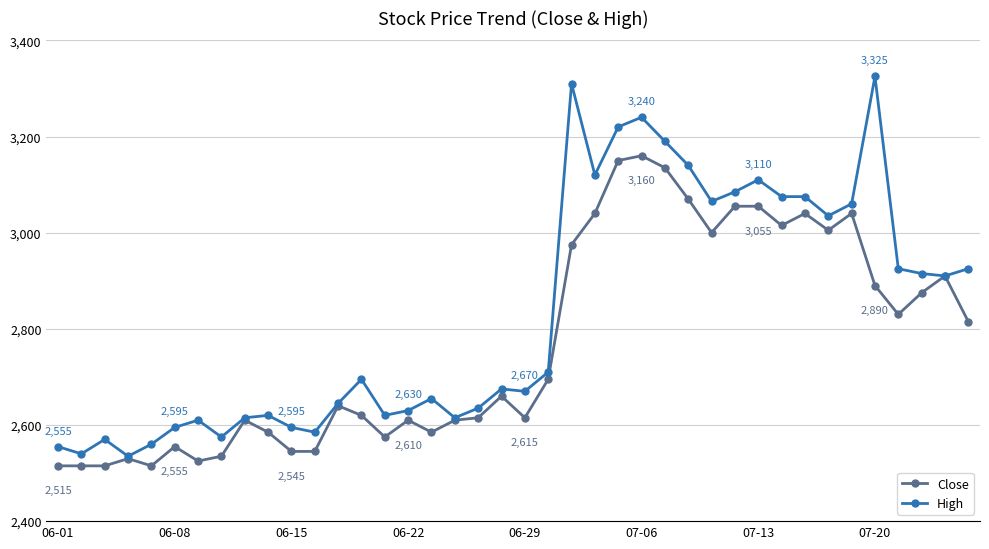

Reading left to right, what are all the values shown in this chart?

Close: 2515	2515	2515	2530	2515	2555	2525	2535	2610	2585	2545	2545	2640	2620	2575	2610	2585	2610	2615	2660	2615	2695	2975	3040	3150	3160	3135	3070	3000	3055	3055	3015	3040	3005	3040	2890	2830	2875	2910	2815
High: 2555	2540	2570	2535	2560	2595	2610	2575	2615	2620	2595	2585	2645	2695	2620	2630	2655	2615	2635	2675	2670	2710	3310	3120	3220	3240	3190	3140	3065	3085	3110	3075	3075	3035	3060	3325	2925	2915	2910	2925